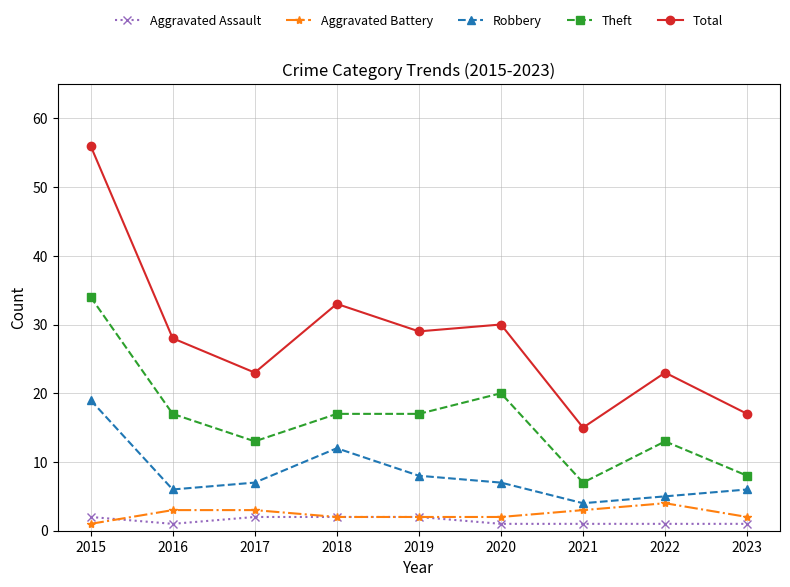

At how many categories does at least one series exceed 40?

1